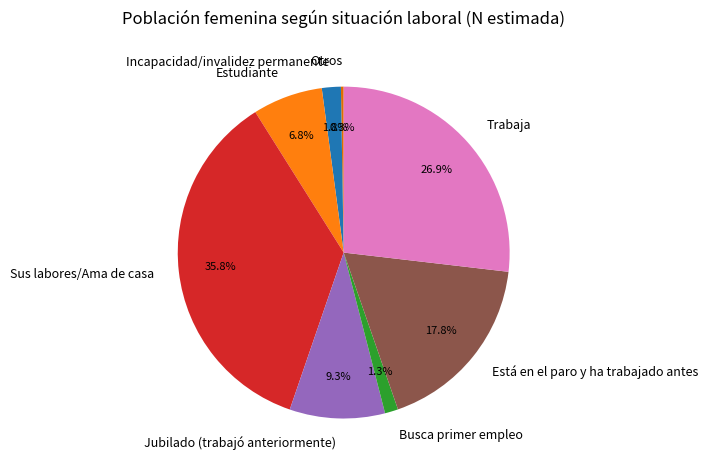

What portion of the pie excludes Busca primer empleo?

98.7%